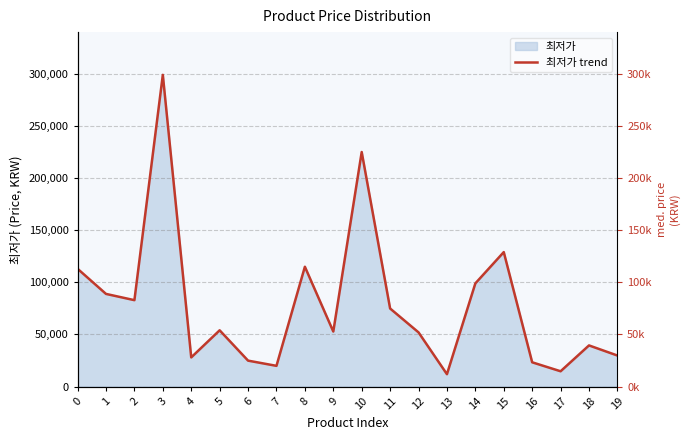

How many categories are shown in the chart?

20